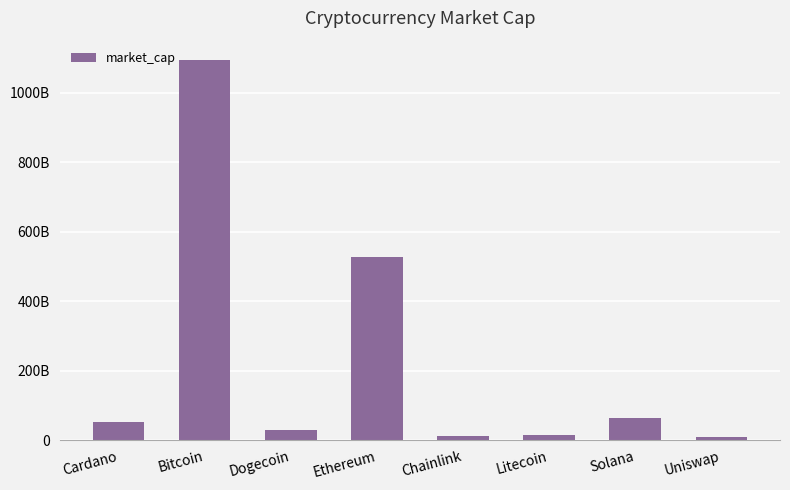

What is the label of the 8th bar from the left?

Uniswap